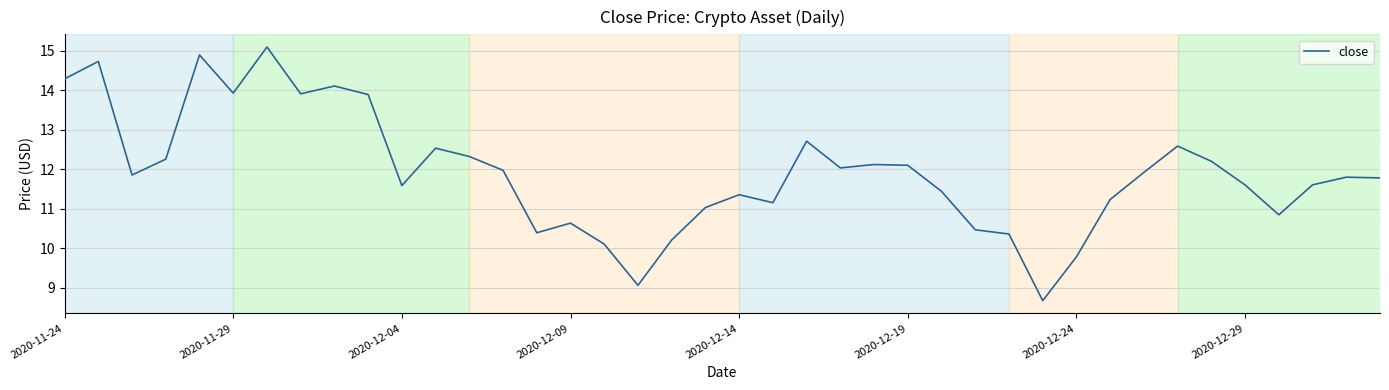

How many lines are shown in the chart?

1